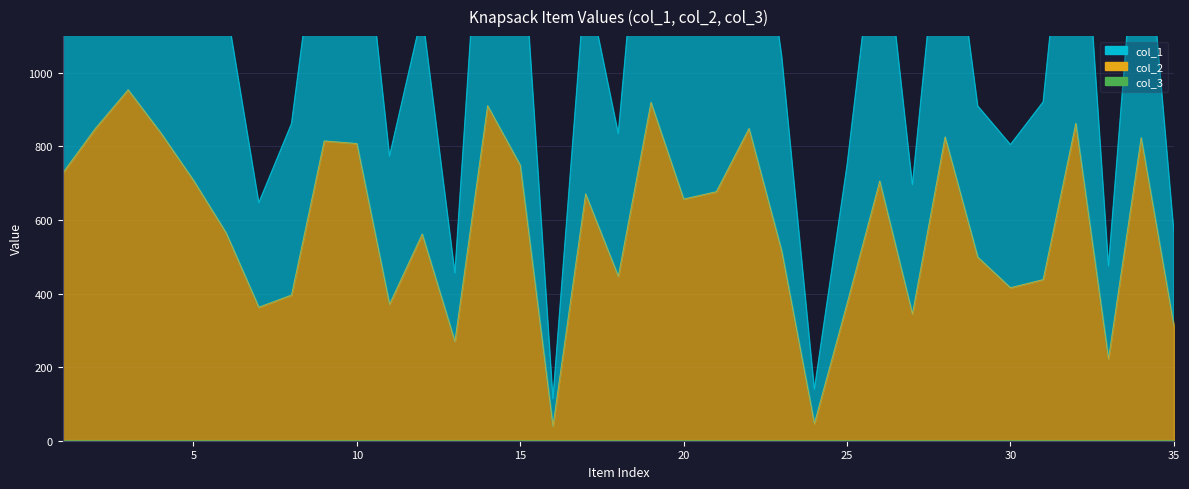

The col_1 series shows 197 at 13. True or false?

False